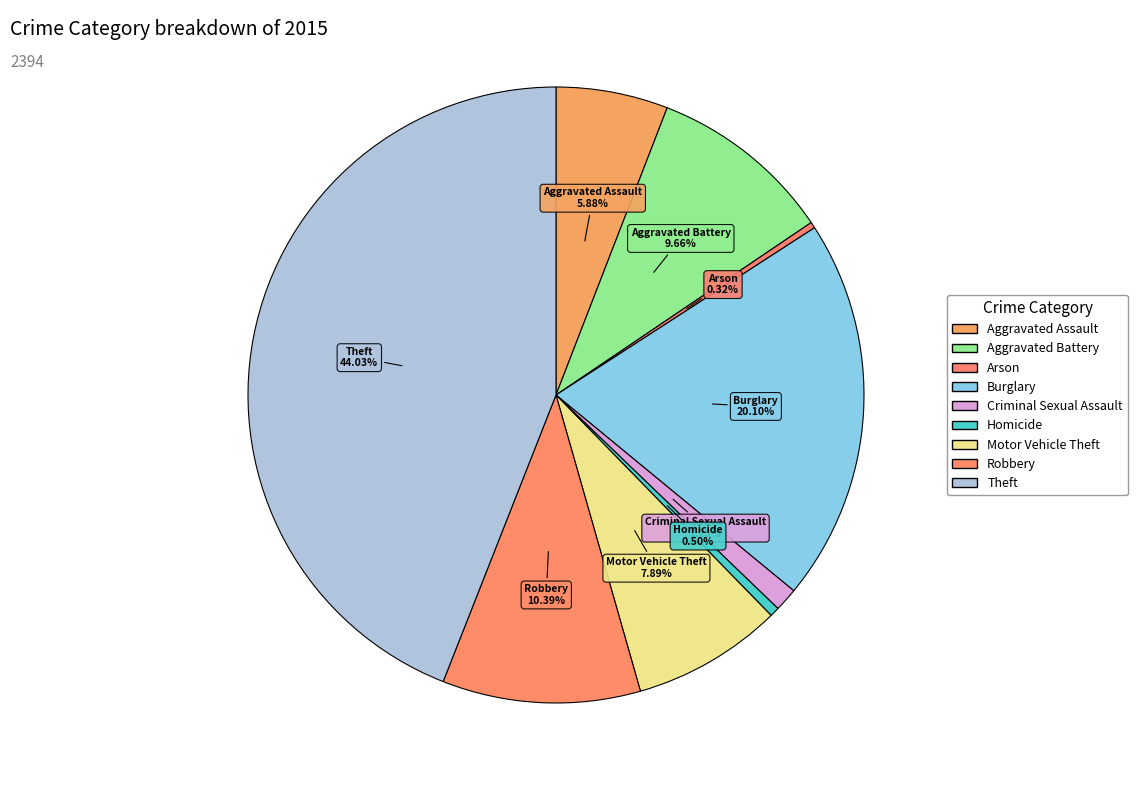

How many segments does this pie chart have?

9